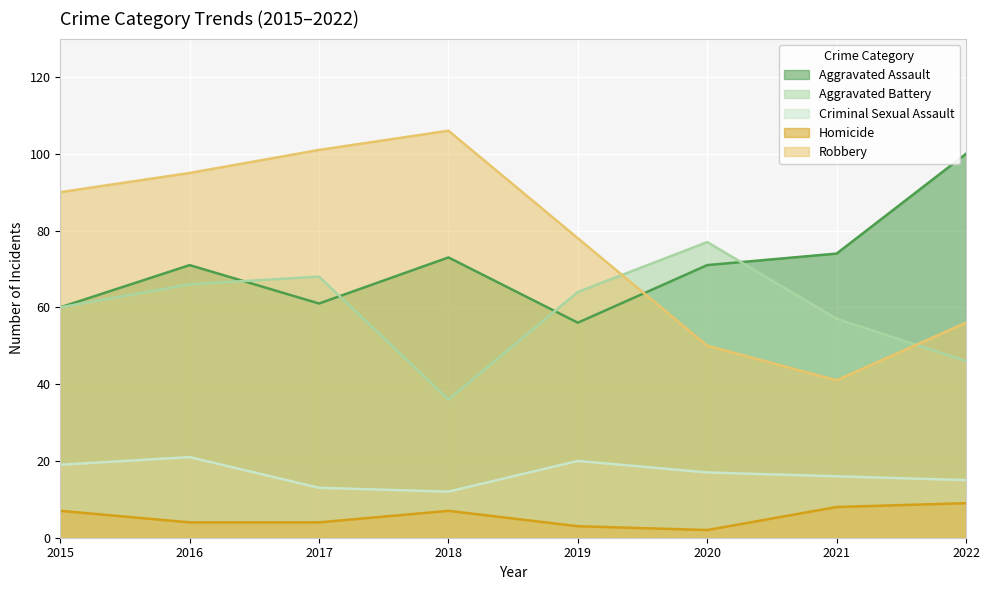

Where is Homicide nearest to the value 5?

2016